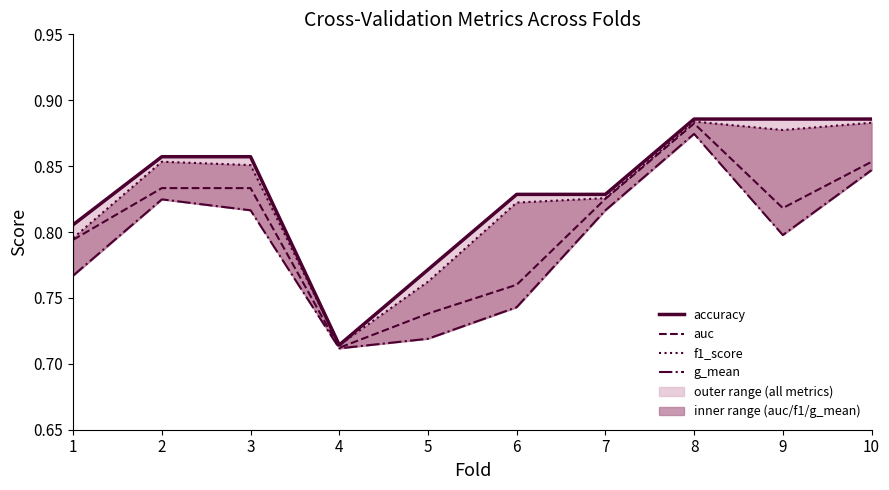

At which label does auc reach its peak?

8